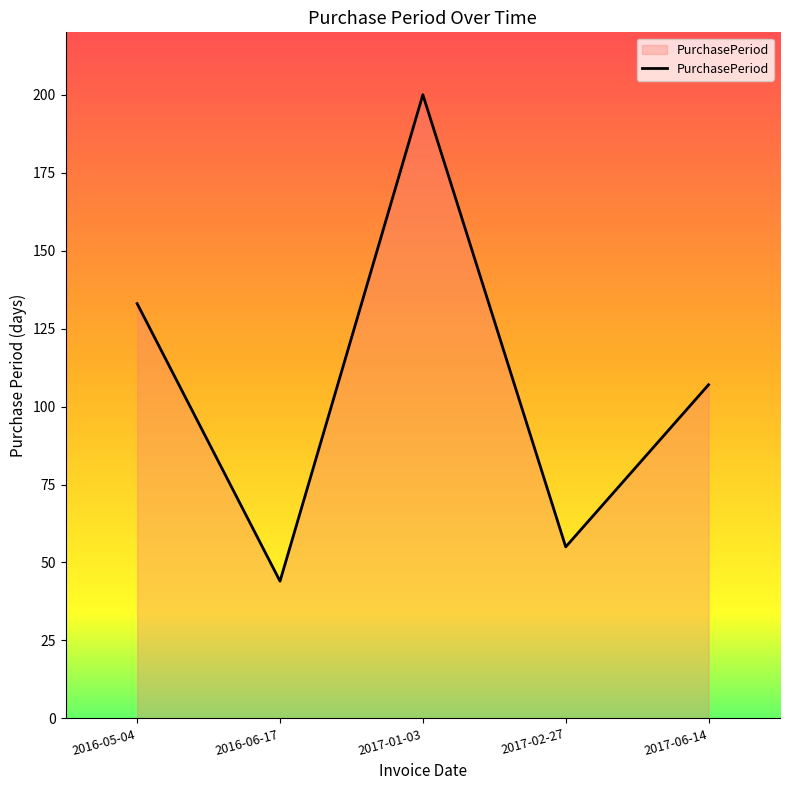

Where is the data nearest to the value 122?

2016-05-04